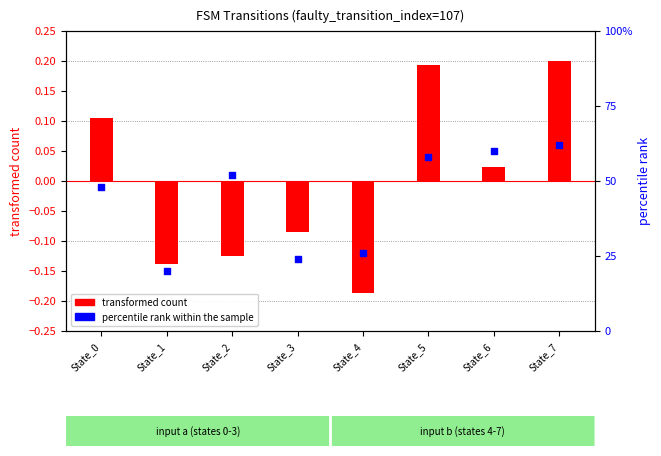

What is the total value across all series at State_3?

0.2